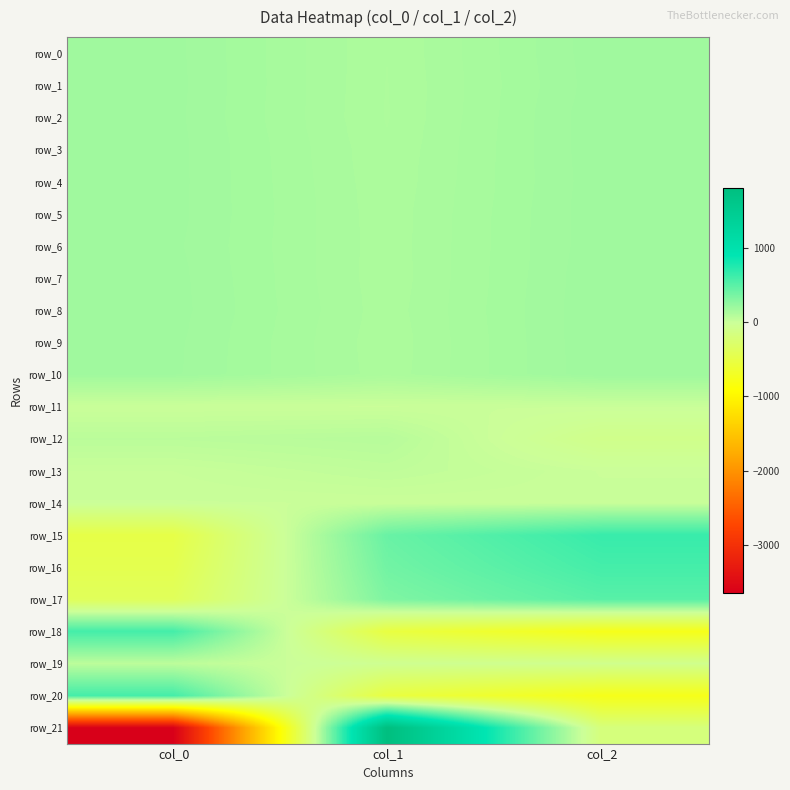

Is it true that row_20 equals -1287.0 at col_2?

False